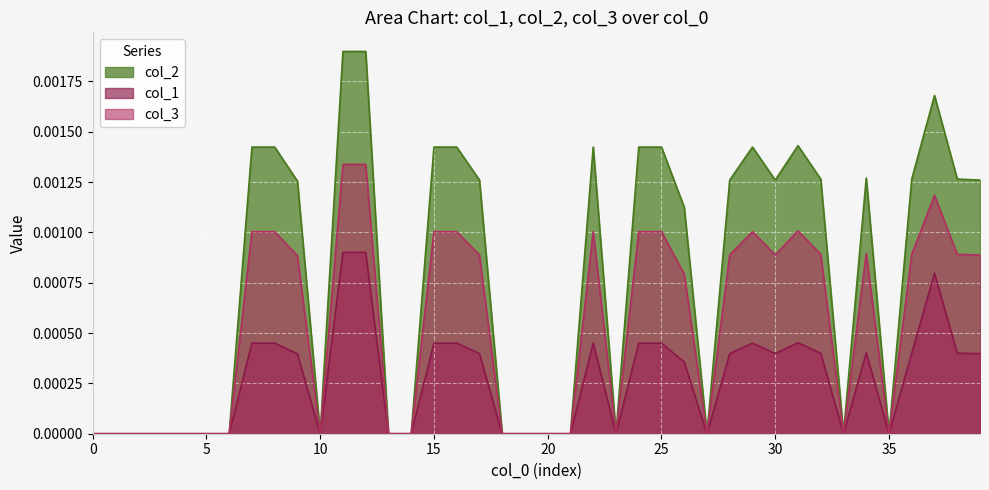

The value of col_2 at 5 is 0.0. True or false?

True